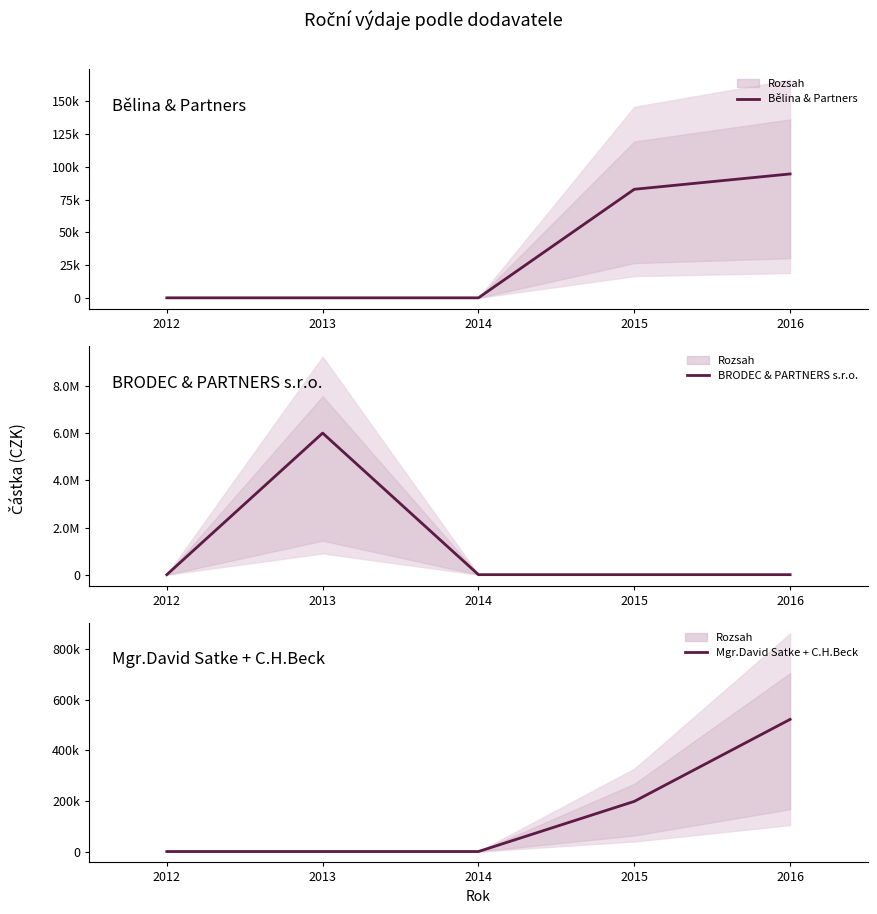

What is the sum of all Mgr.David Satke + C.H.Beck values?

719981.8